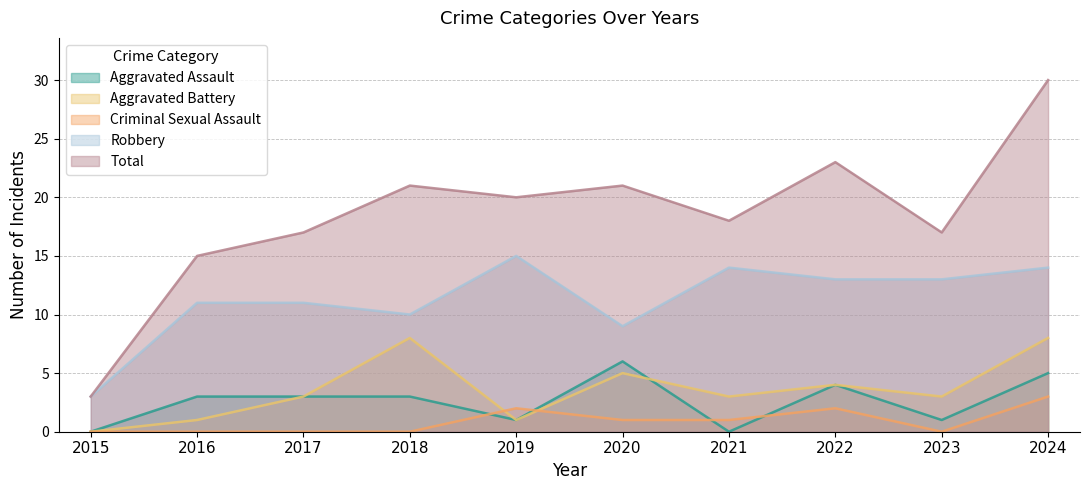

Is it true that Total equals 18 at 2021?

True